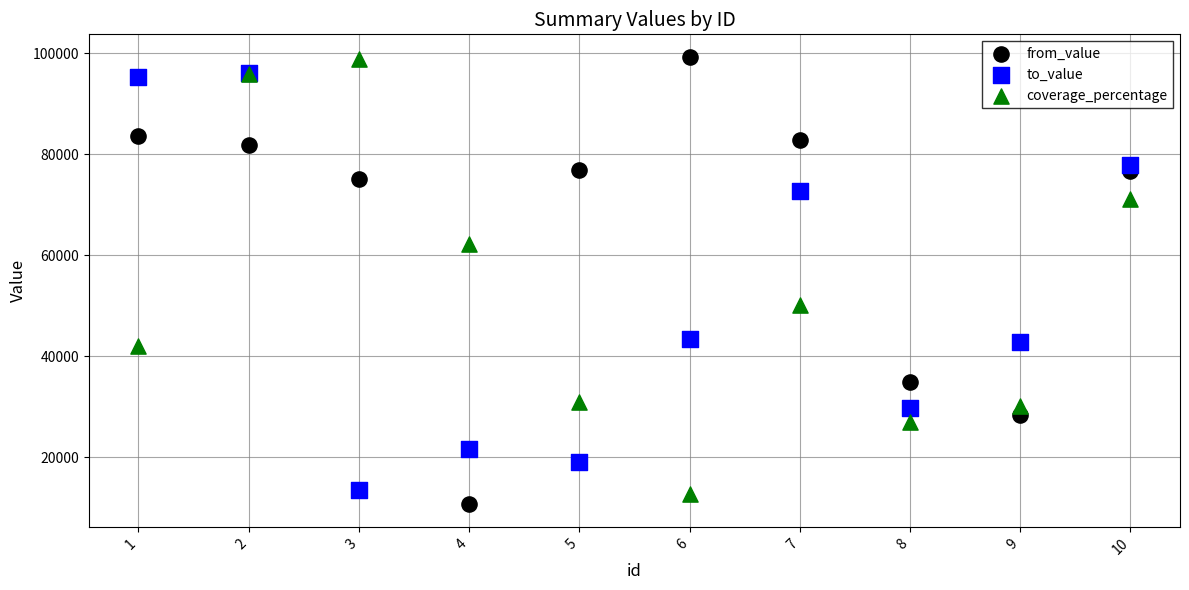

Which series has the largest Y range (max minus min)?

from_value